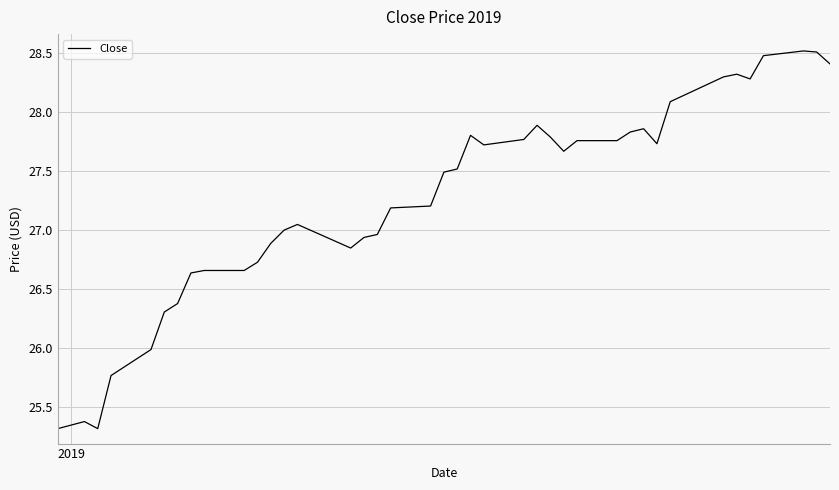

How many lines are shown in the chart?

1